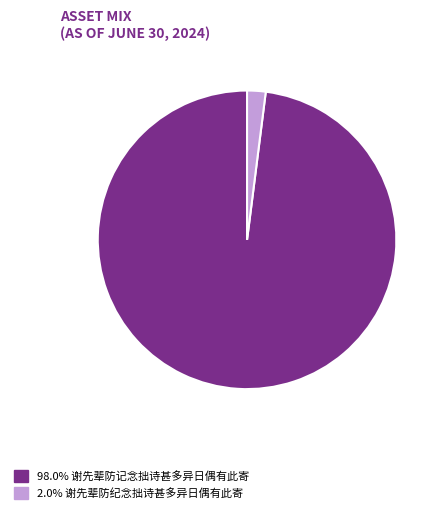

Is the sum of 2.0% 谢先辈防纪念拙诗甚多异日偶有此寄 and 98.0% 谢先辈防记念拙诗甚多异日偶有此寄 greater than half?

Yes